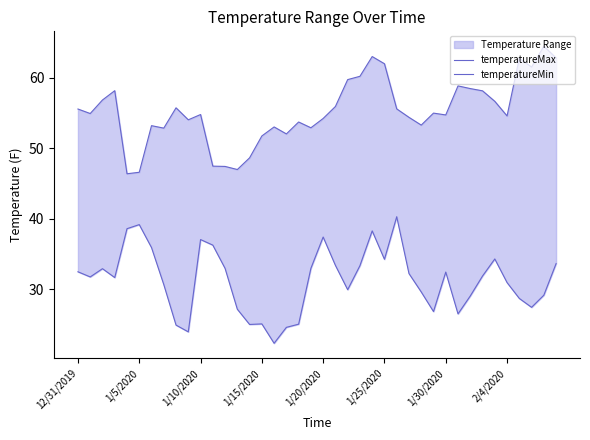

What is the spread (max minus min) of values at 11?

11.2